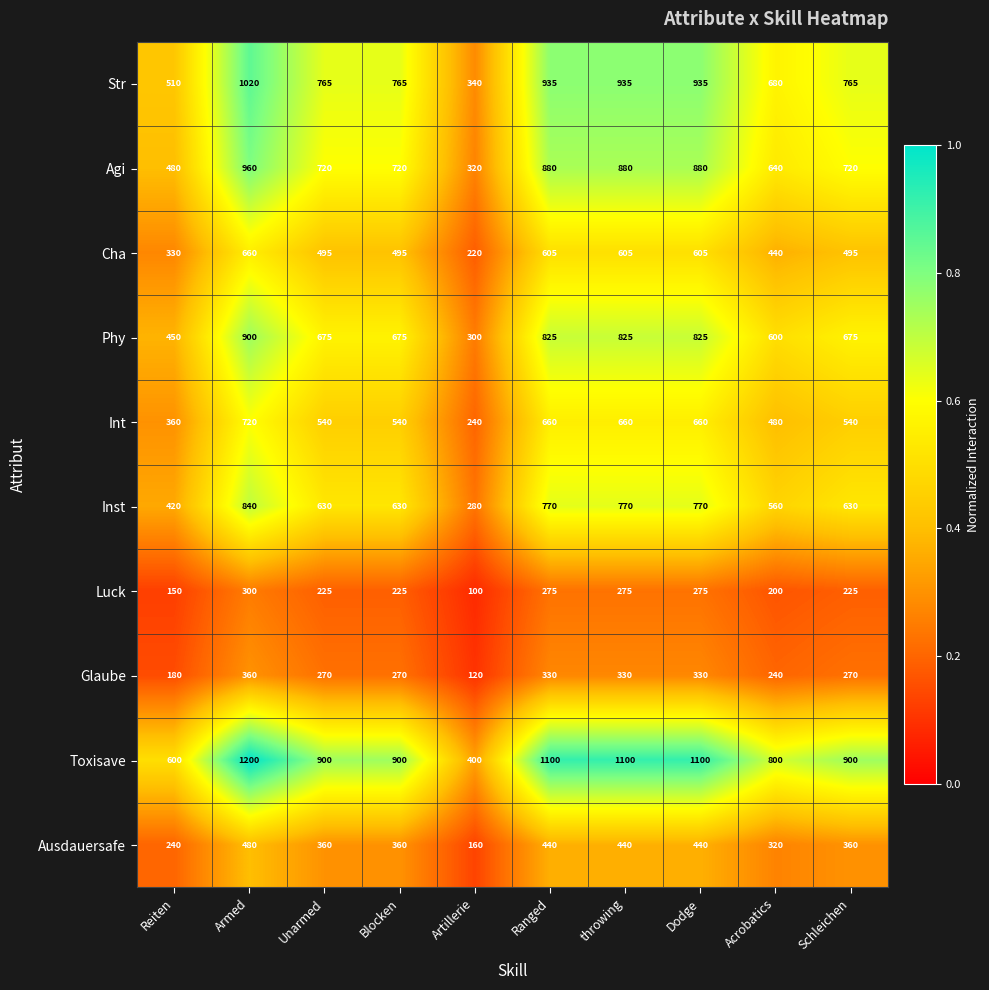

True or false: Ausdauersafe has a value of 480 at Armed.

True